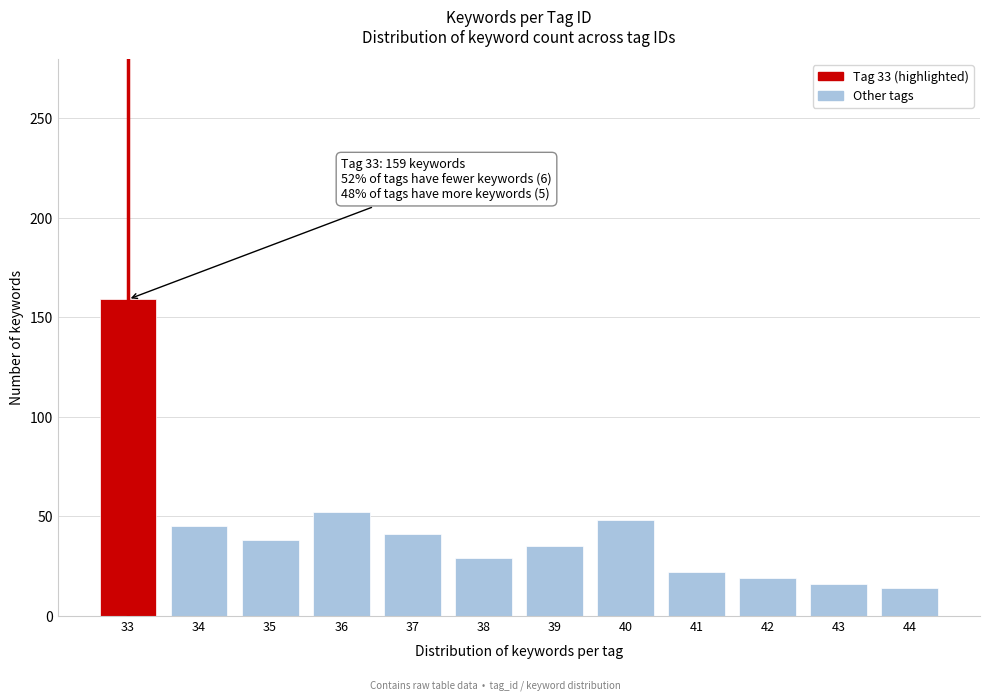

Reading left to right, extract all data points from this chart.

33=159	34=45	35=38	36=52	37=41	38=29	39=35	40=48	41=22	42=19	43=16	44=14